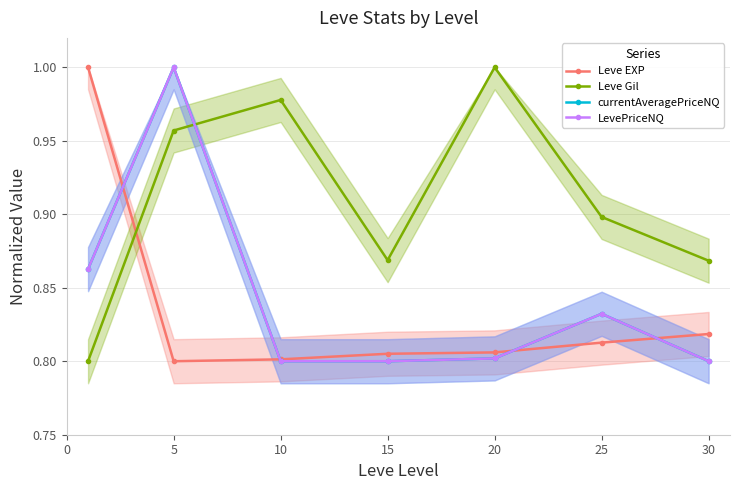

True or false: Leve Gil has more than 0 interior local peaks.

True